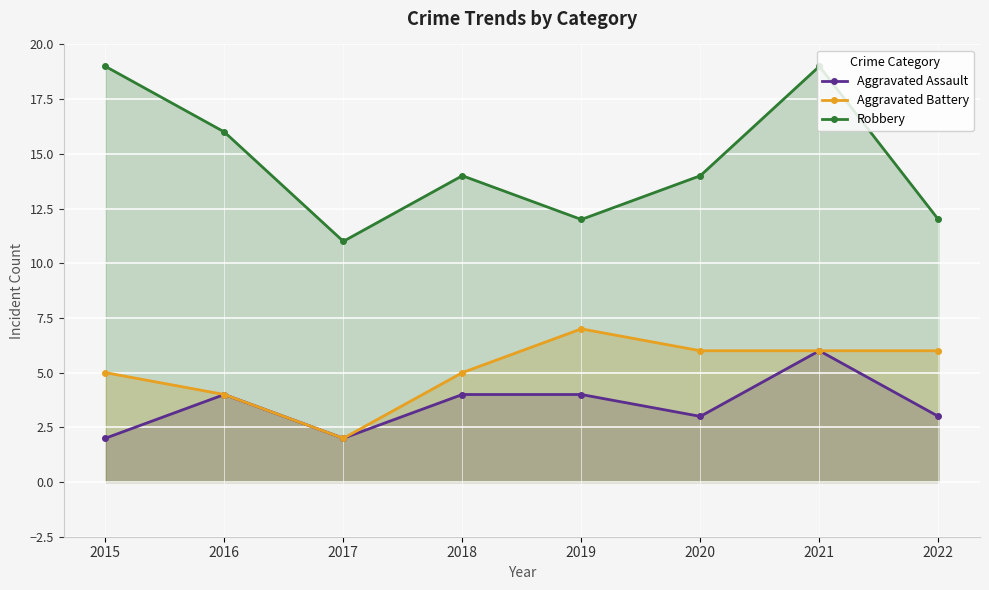

Rank the series by their maximum value, from highest to lowest.

Robbery, Aggravated Battery, Aggravated Assault